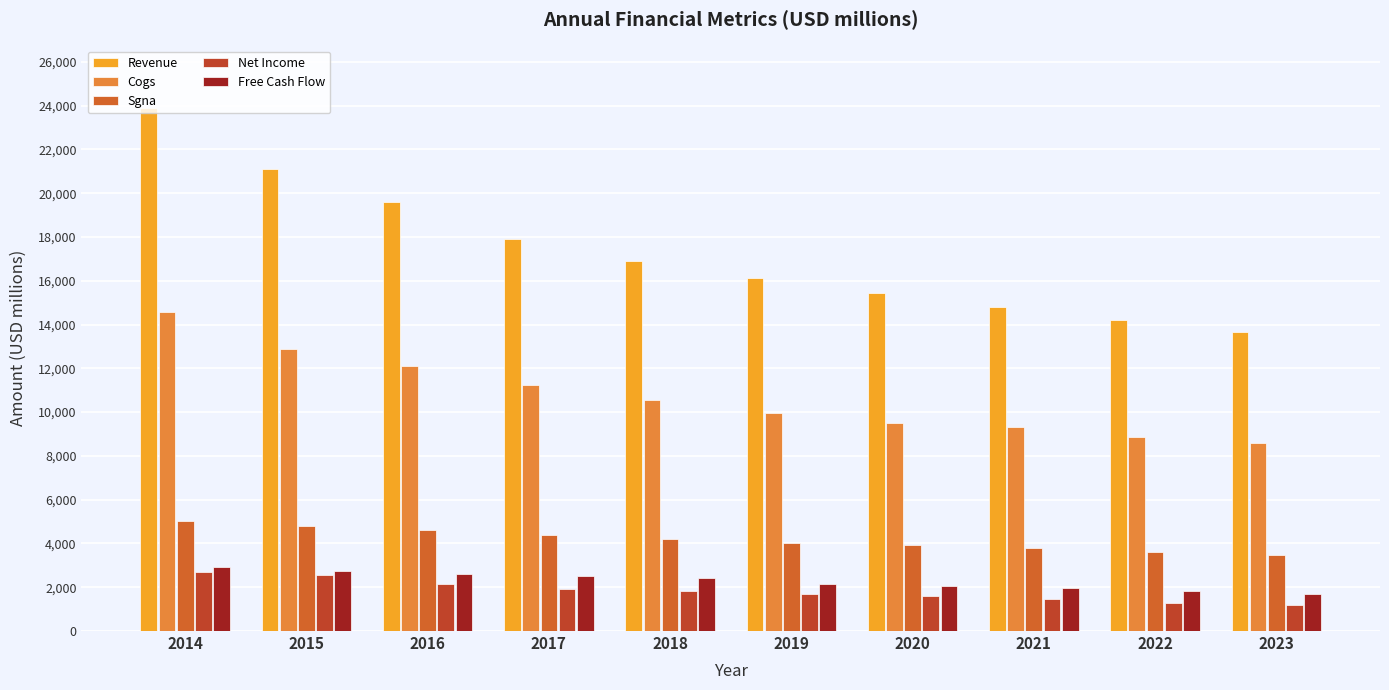

How many series are shown in this chart?

5